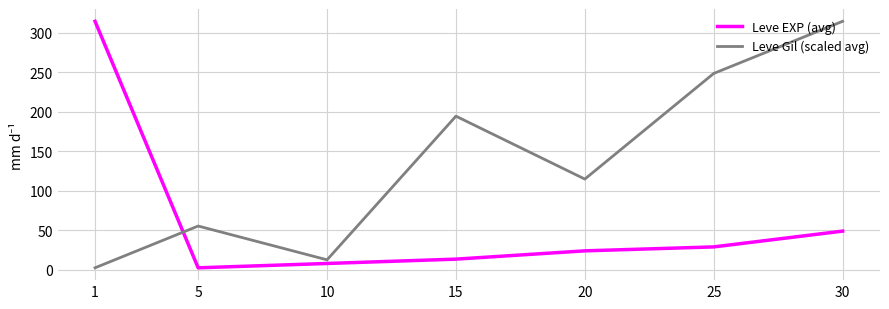

Which category has the highest value in the Leve Gil (scaled avg) series?

30